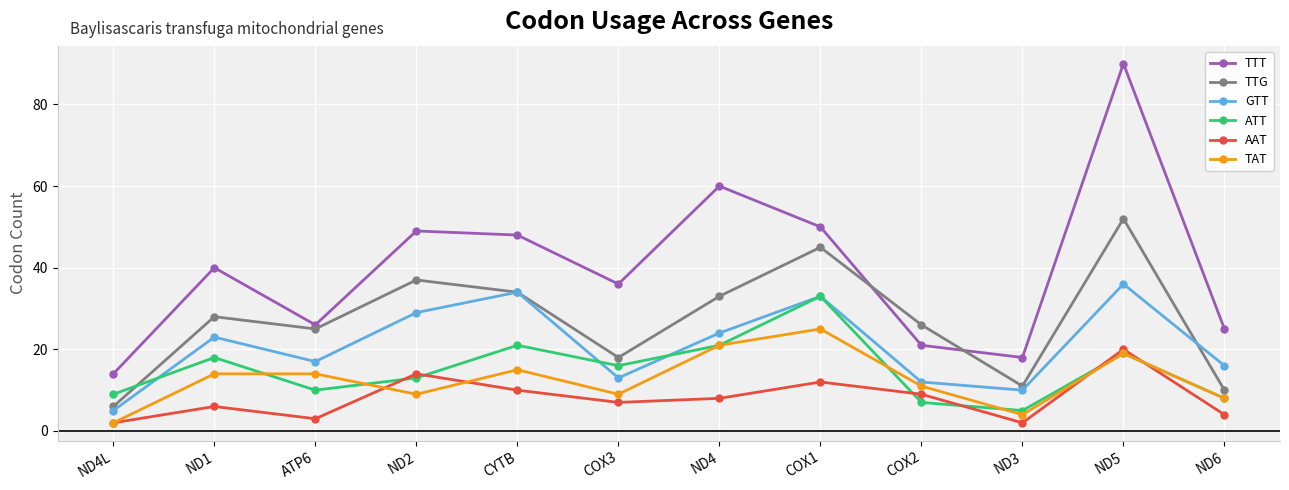

Is the value of GTT at COX2 greater than the value of TTG at COX1?

No